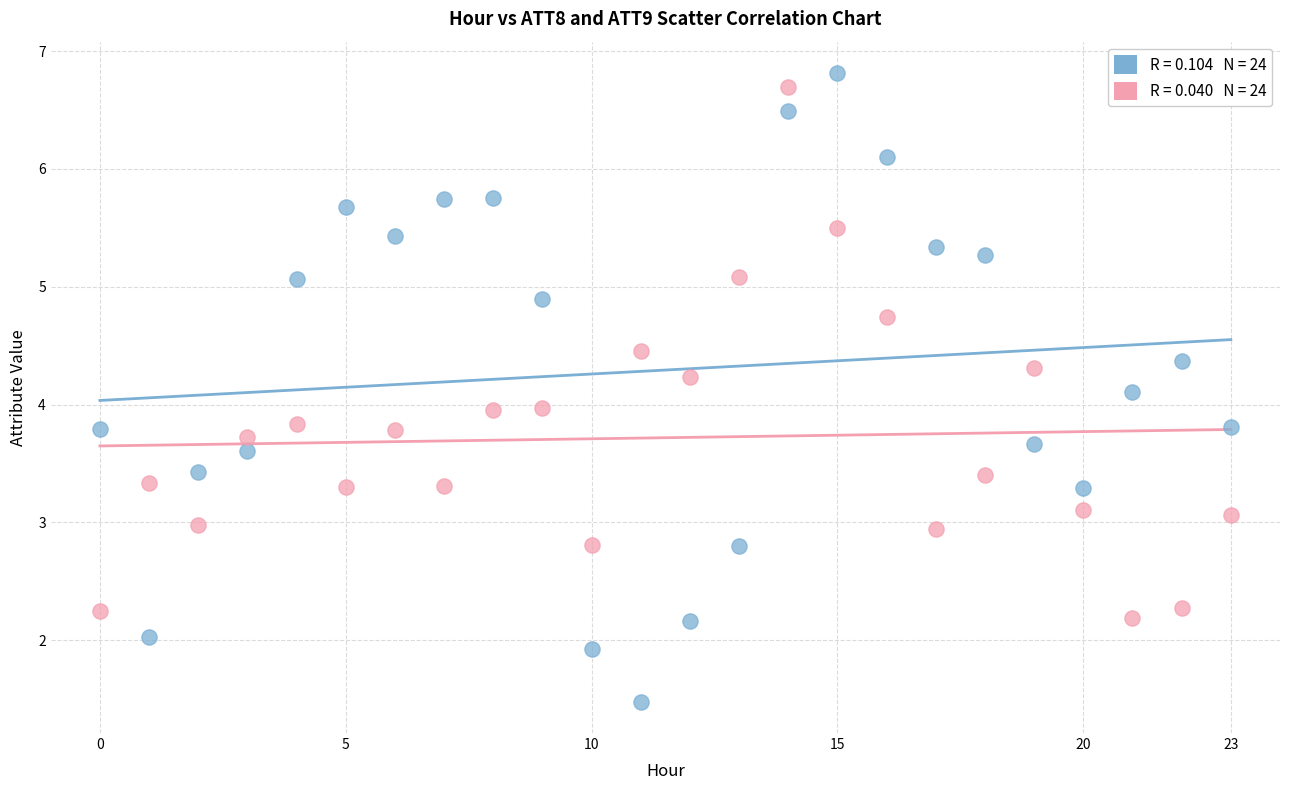

Across all data points, what is the range of Y values (max minus min)?

5.3